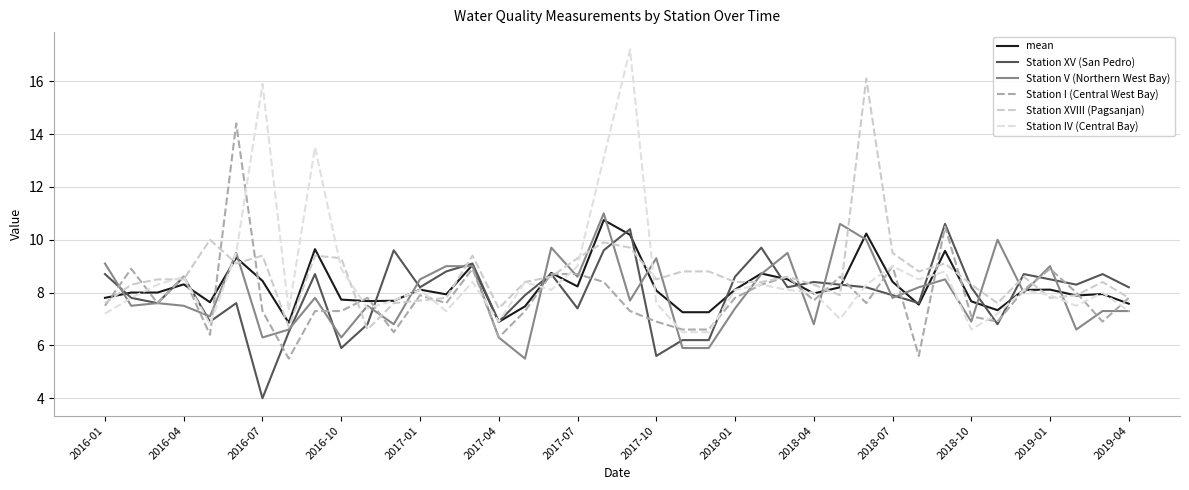

Does the chart have visible grid lines?

Yes